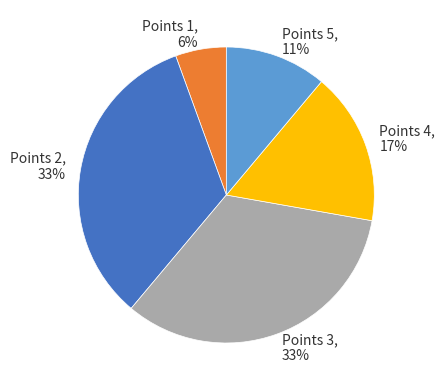

What percentage is the Points 4 slice, to the nearest percent?

17%